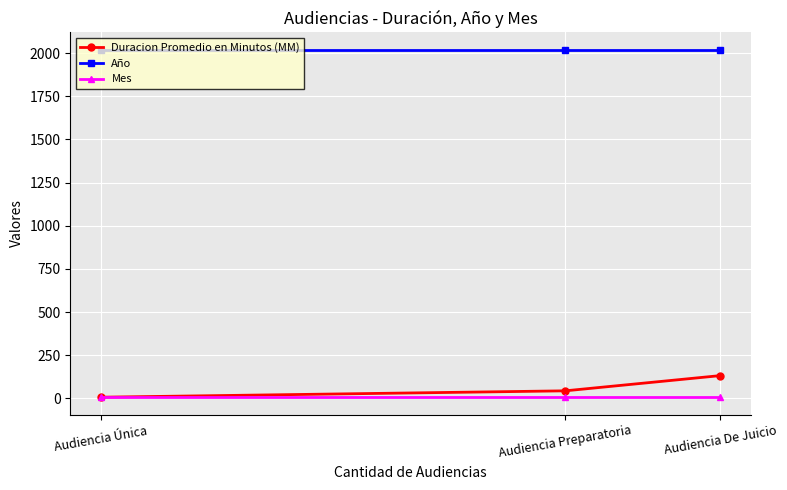

Reading right to left, extract all data points from this chart.

Duracion Promedio en Minutos (MM): Audiencia De Juicio=132	Audiencia Preparatoria=44	Audiencia Única=7
Año: Audiencia De Juicio=2019	Audiencia Preparatoria=2019	Audiencia Única=2019
Mes: Audiencia De Juicio=8	Audiencia Preparatoria=8	Audiencia Única=8